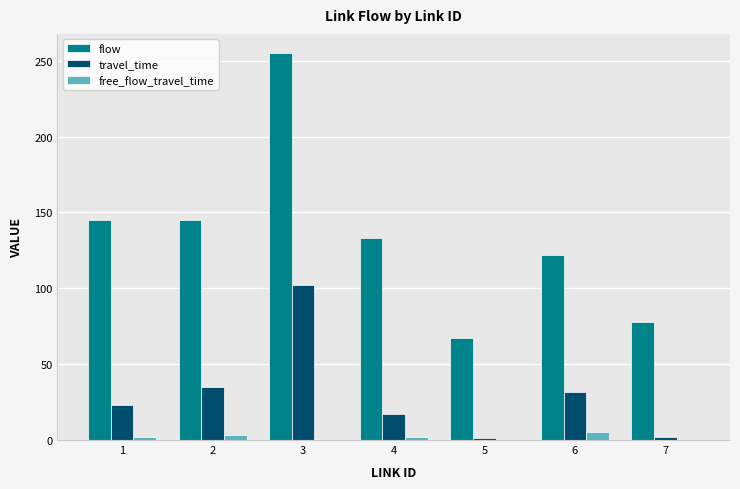

What is the spread (max minus min) of values at 5?

66.0